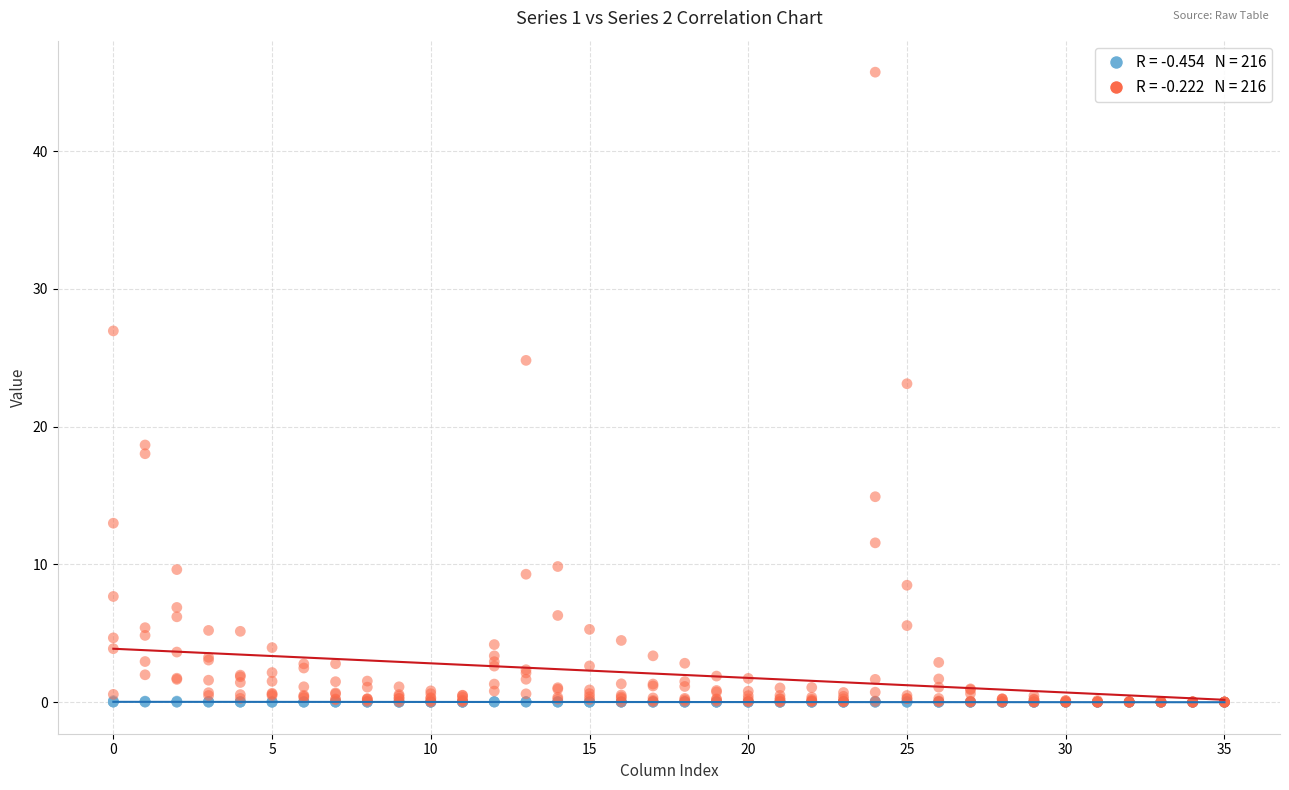

Across all series, what Y value is closest to 22?

23.1